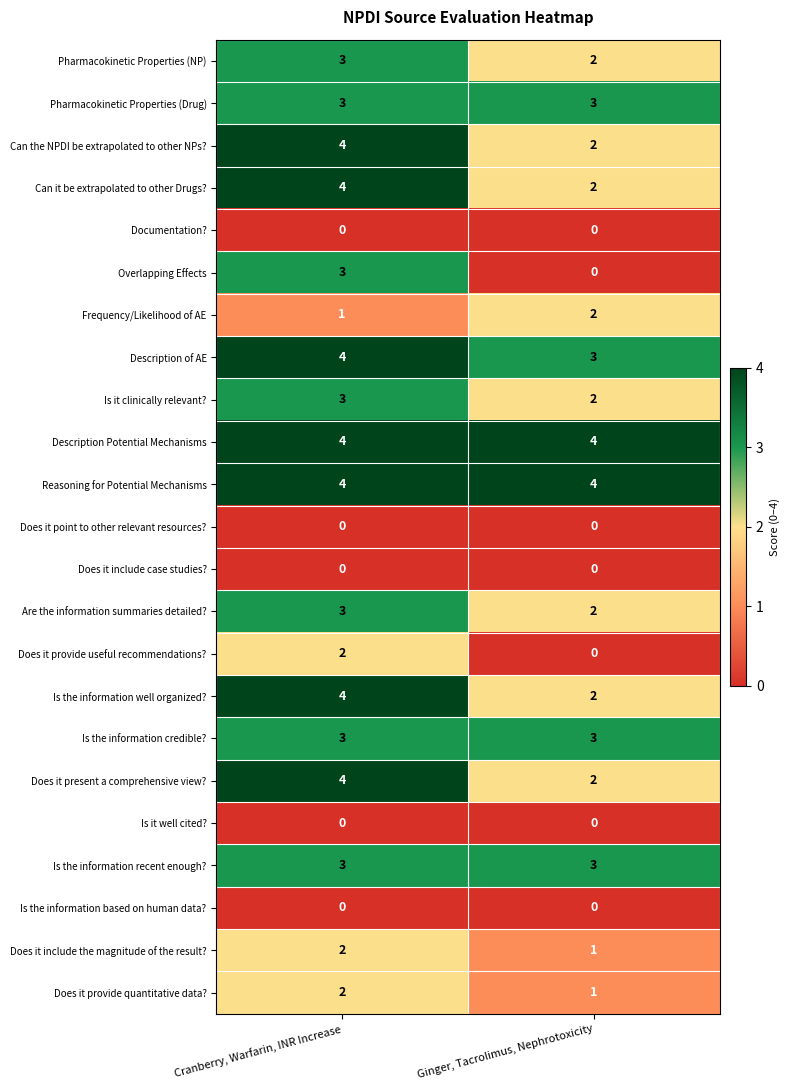

Read the Is it clinically relevant? value at Cranberry, Warfarin, INR Increase.

3